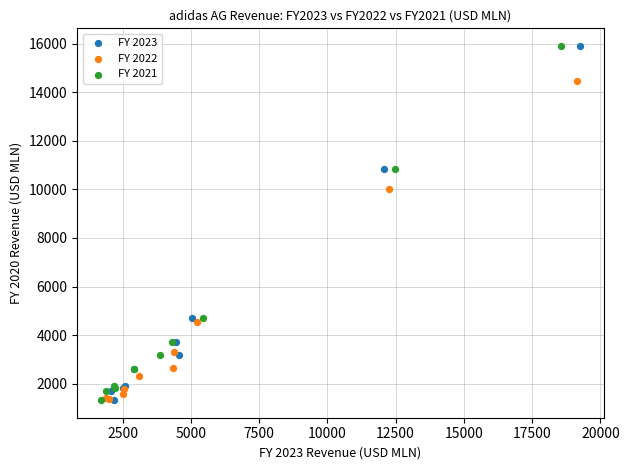

What are all the series names shown in the legend?

FY 2023, FY 2022, FY 2021